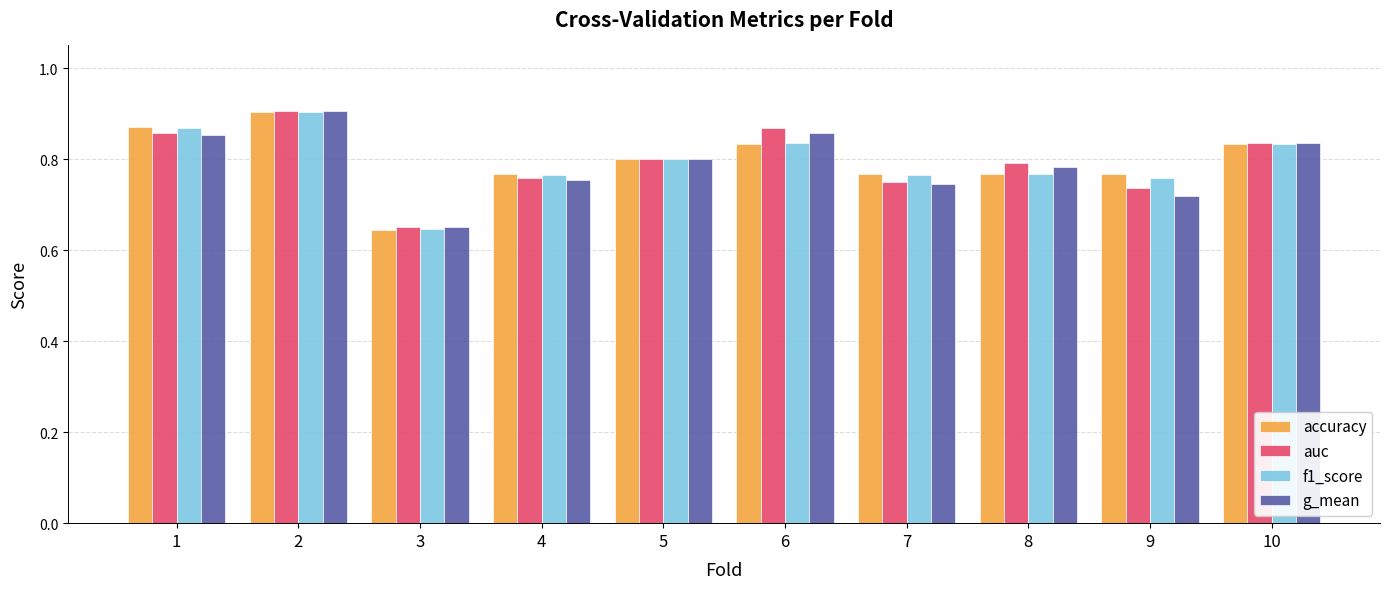

Is the value of accuracy at 7 greater than the value of f1_score at 2?

No